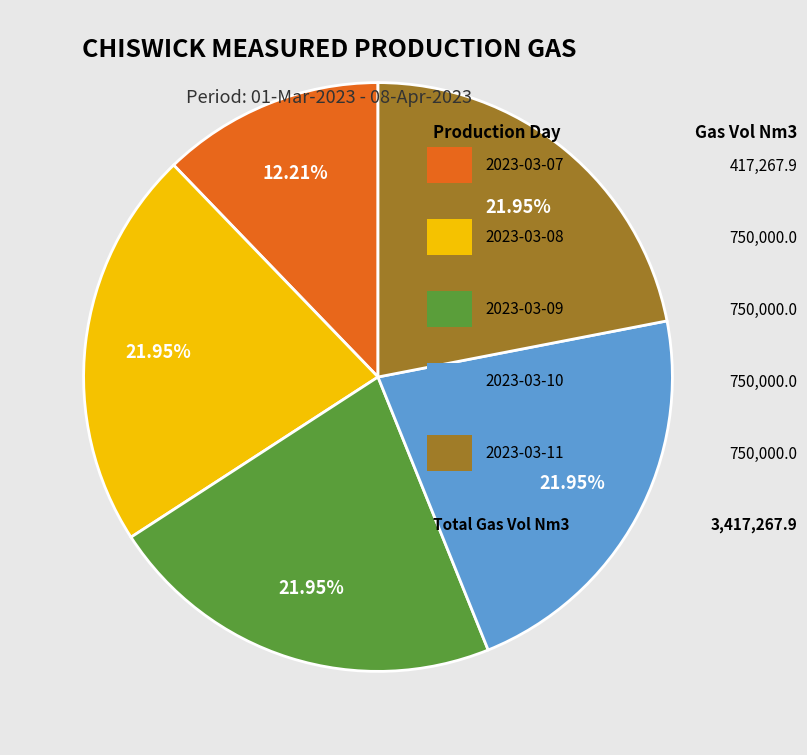

Count the number of slices in the pie.

5